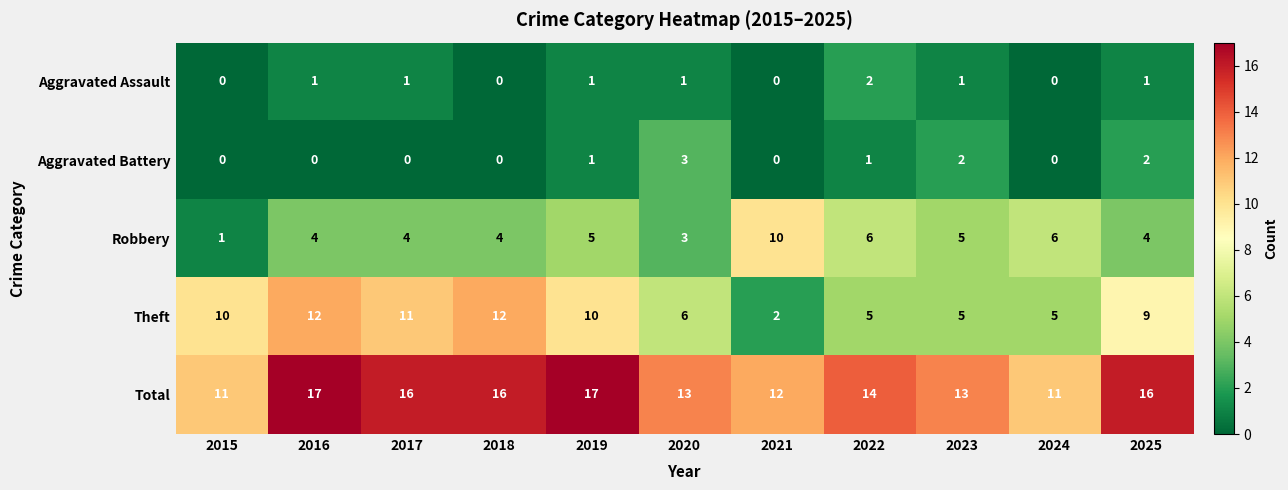

At how many categories does at least one series exceed 6?

11